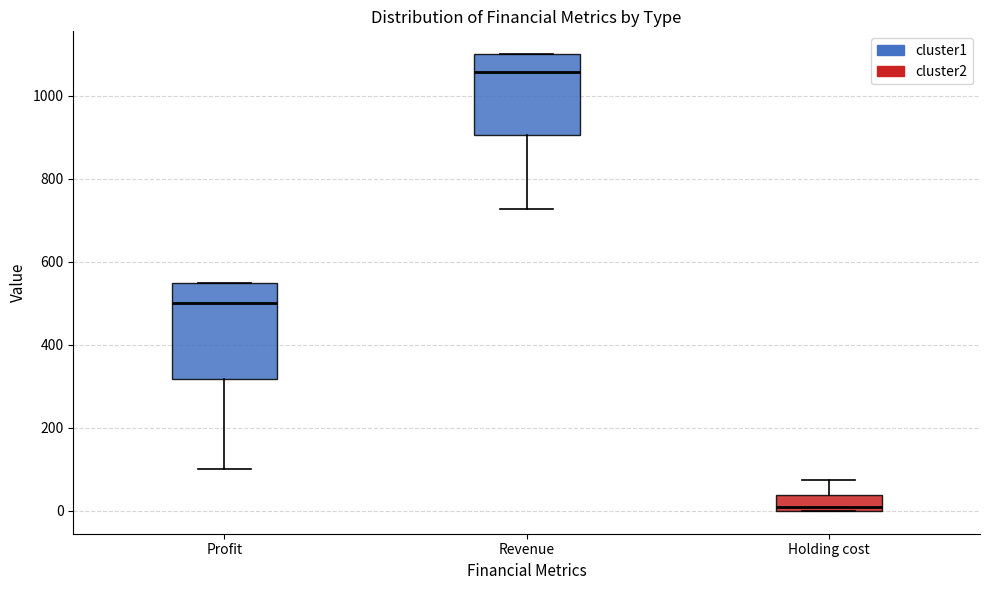

Where is the upper edge of the box for Profit on the y-axis? The values are not printed on the chart, so give them approximately, as read against the axis.

560